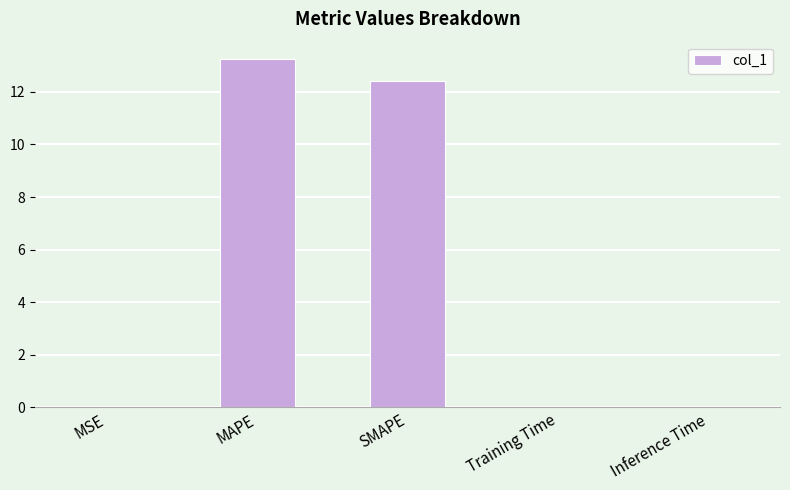

What is the change in value from MAPE to SMAPE?

-0.8